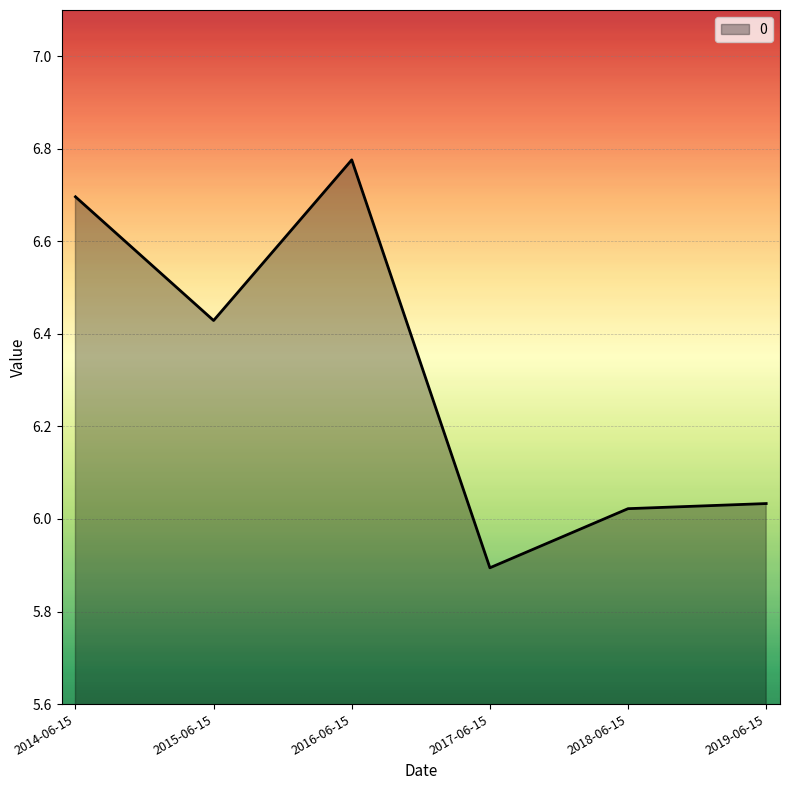

What is the difference between the second highest and second lowest values?

0.7